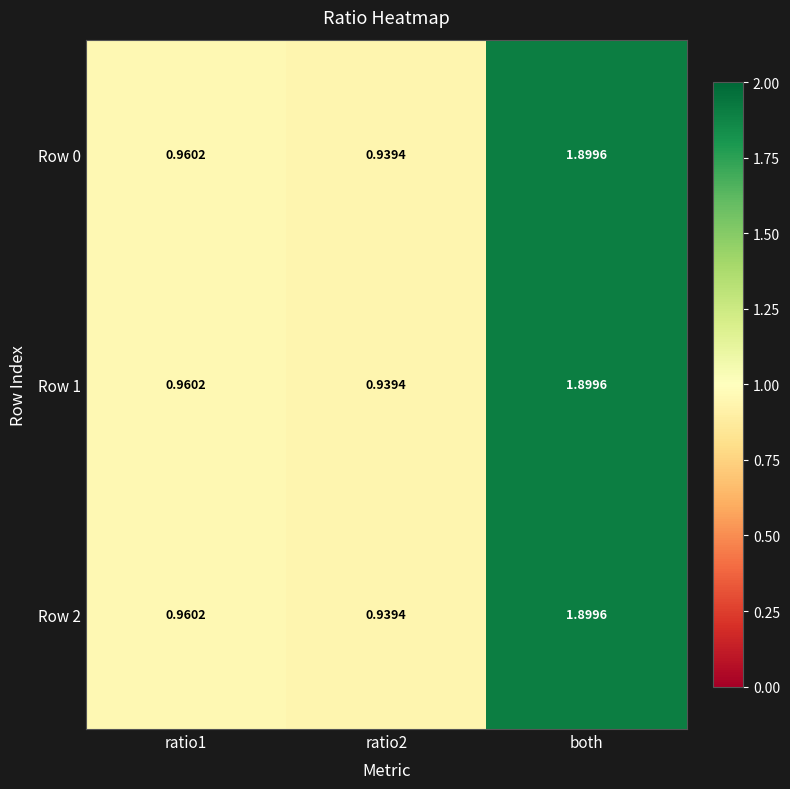

At how many categories does at least one series exceed 1?

1